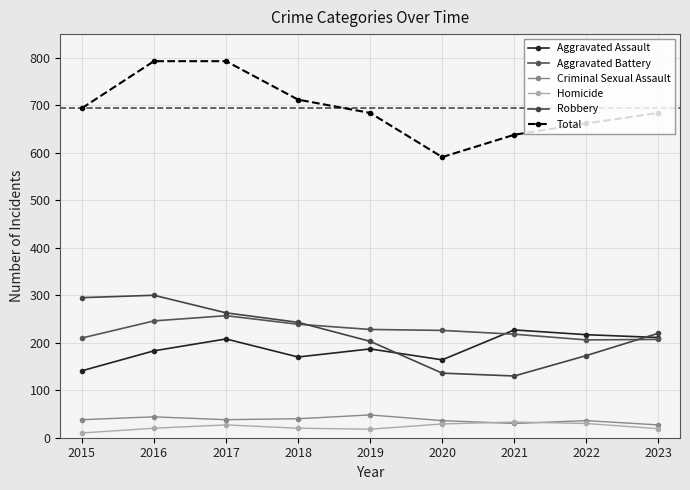

How many lines are shown in the chart?

6